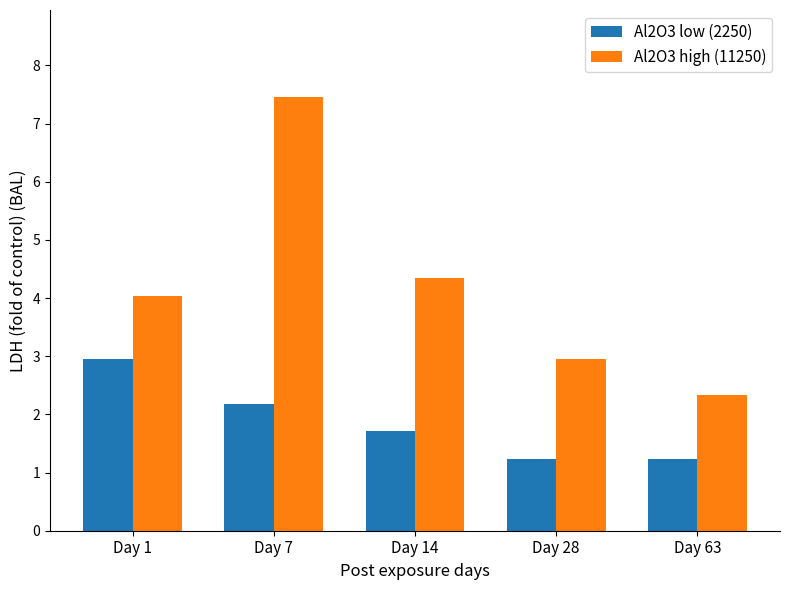

Where does the Al2O3 high (11250) series first go above 4?

Day 1